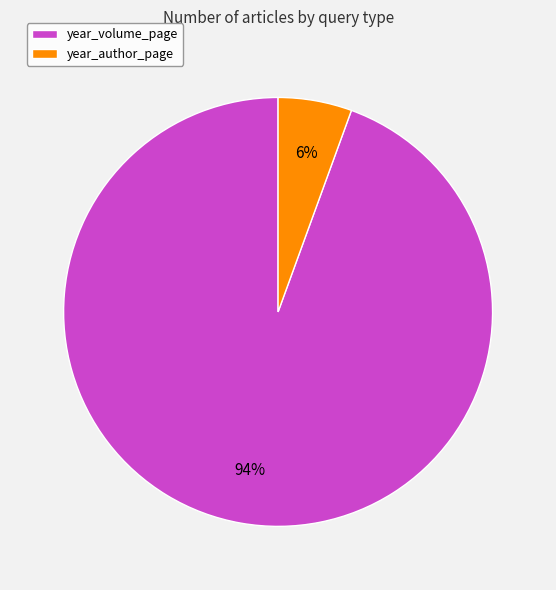

To the nearest percent, what portion does year_author_page represent?

6%